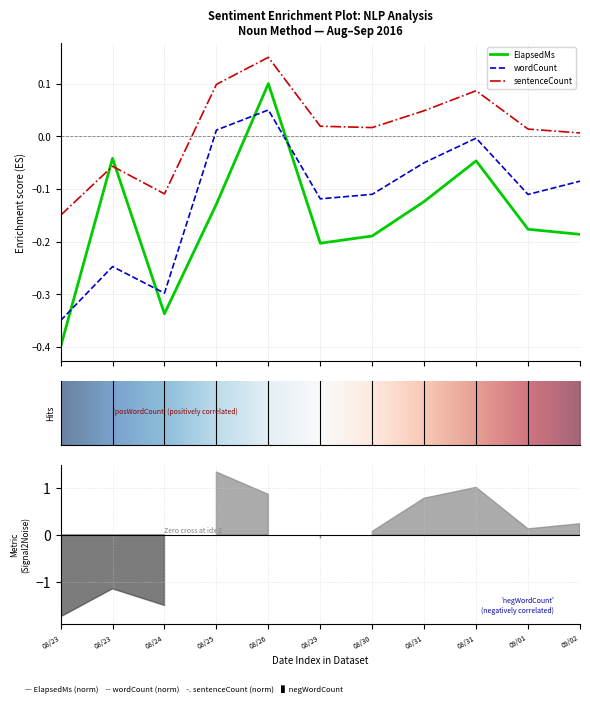

True or false: wordCount and sentenceCount cross at least once.

False